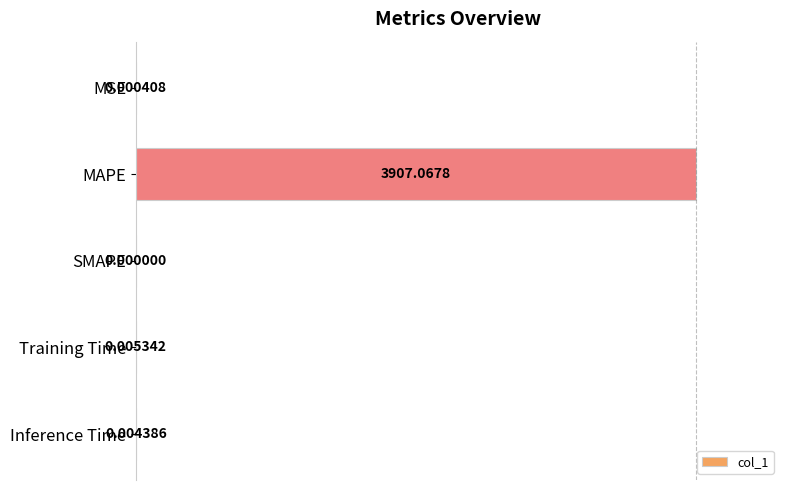

What is the sum of all values?

1.0